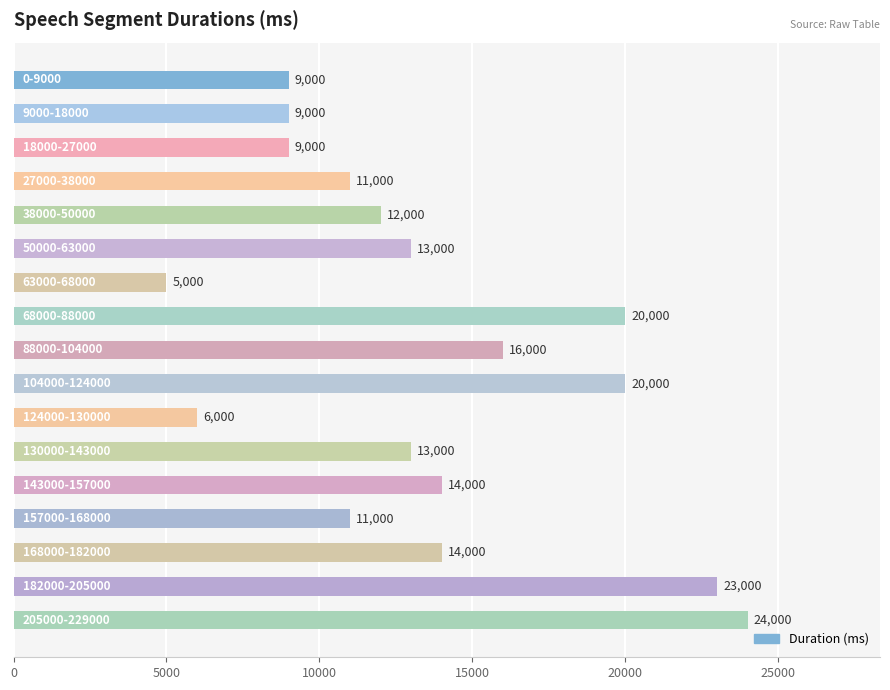

What is the minimum value shown in the chart?

5000